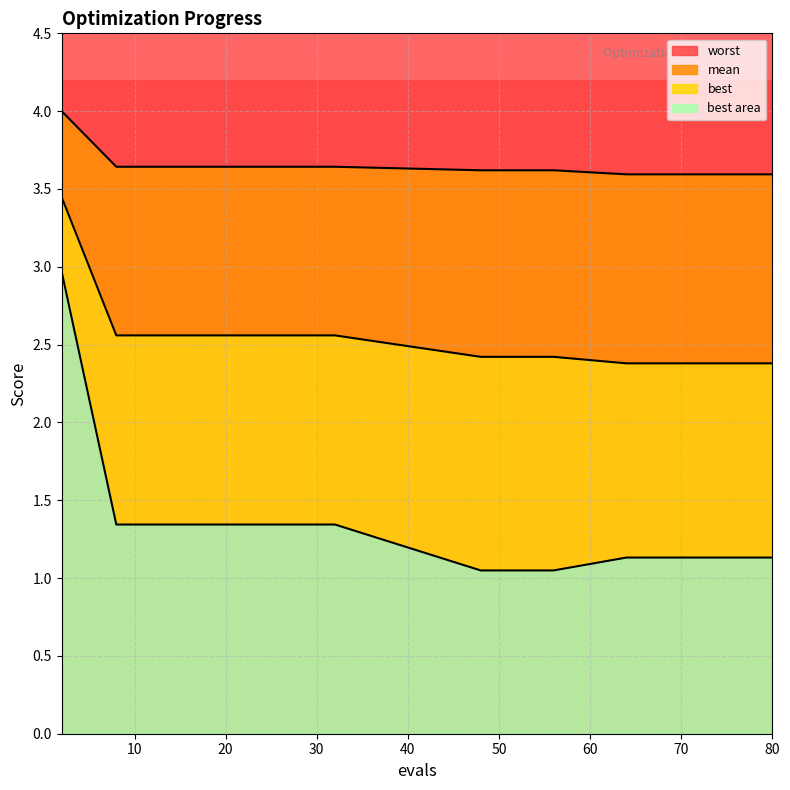

What are all the series names shown in the legend?

worst, mean, best, best area